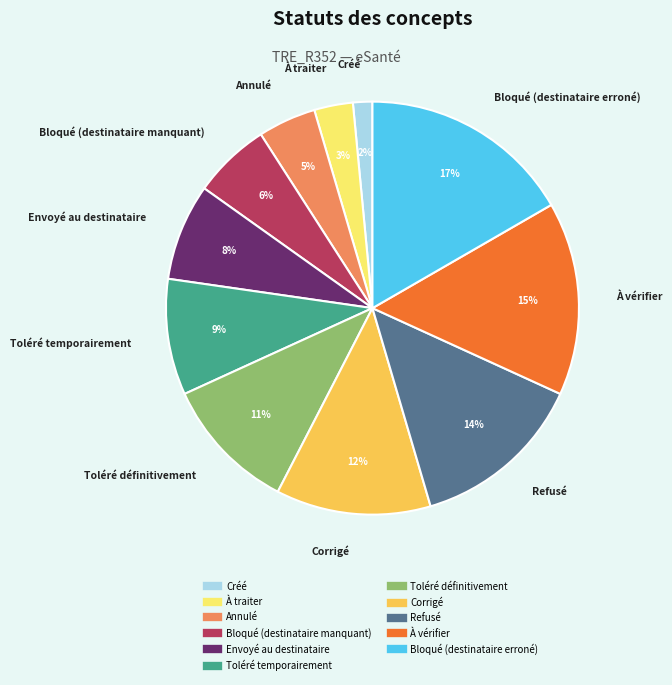

To the nearest percent, what portion does À traiter represent?

3%